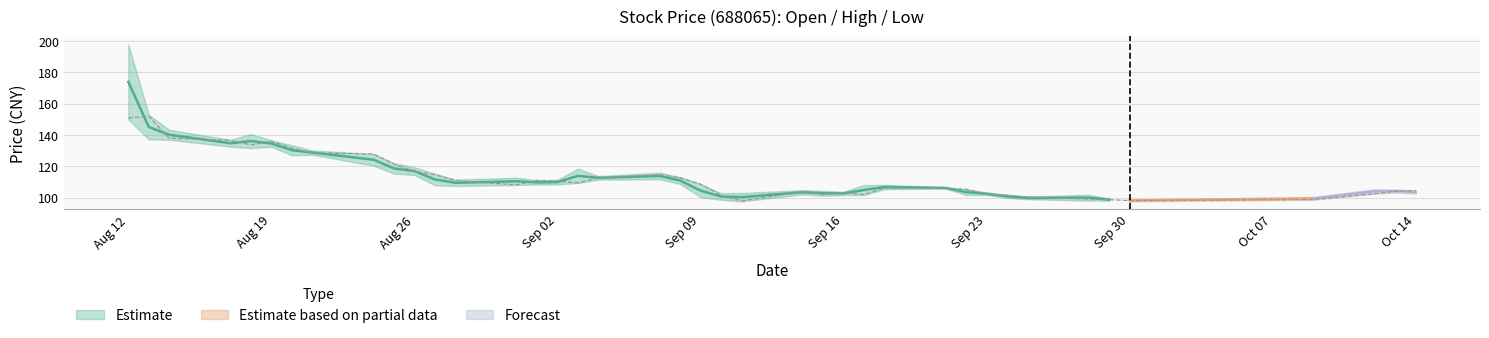

At how many categories does at least one series exceed 109?

20